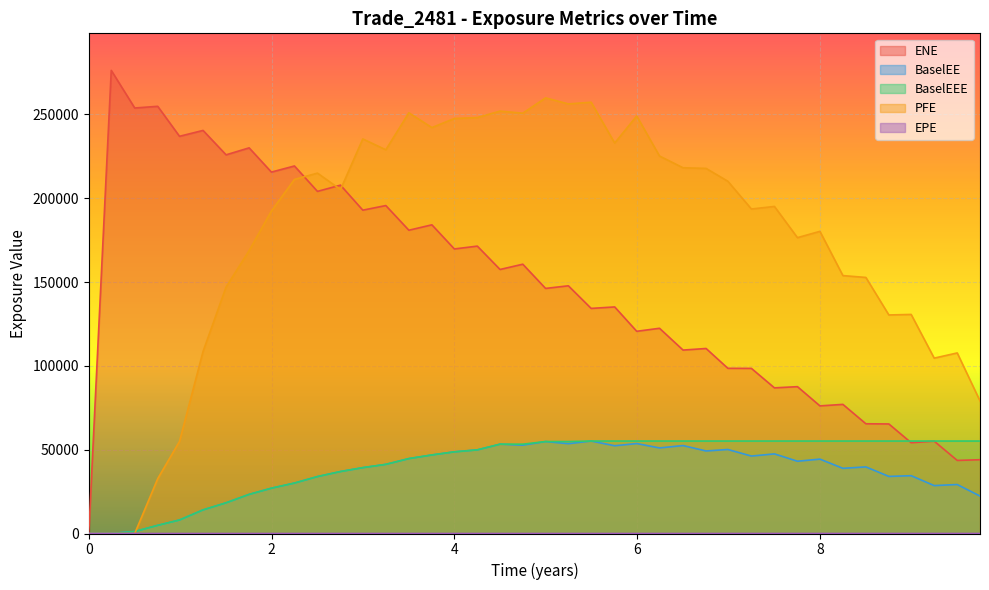

Does the chart display data point markers on the line(s)?

No